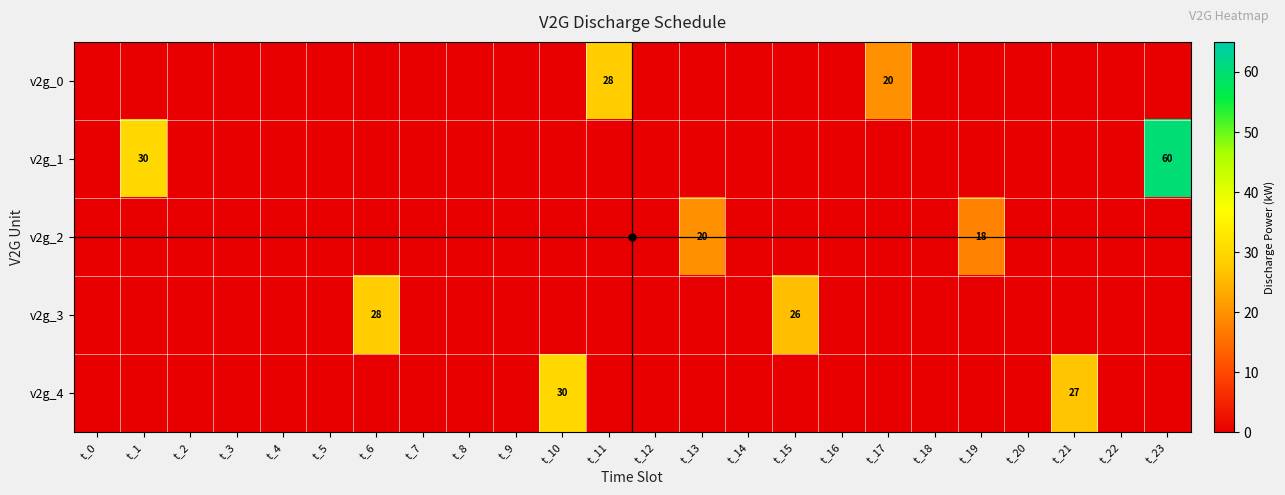

Between t_13 and t_20, which series saw the biggest shift?

v2g_2